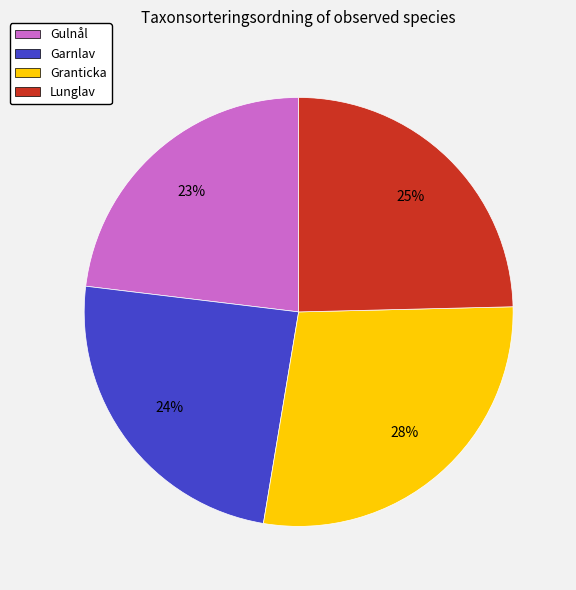

Is there any slice that represents more than half of the pie?

No